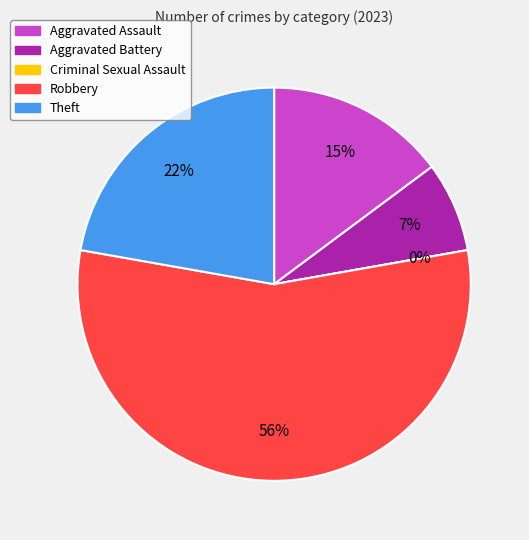

The Theft slice represents 22% of the pie. True or false?

True